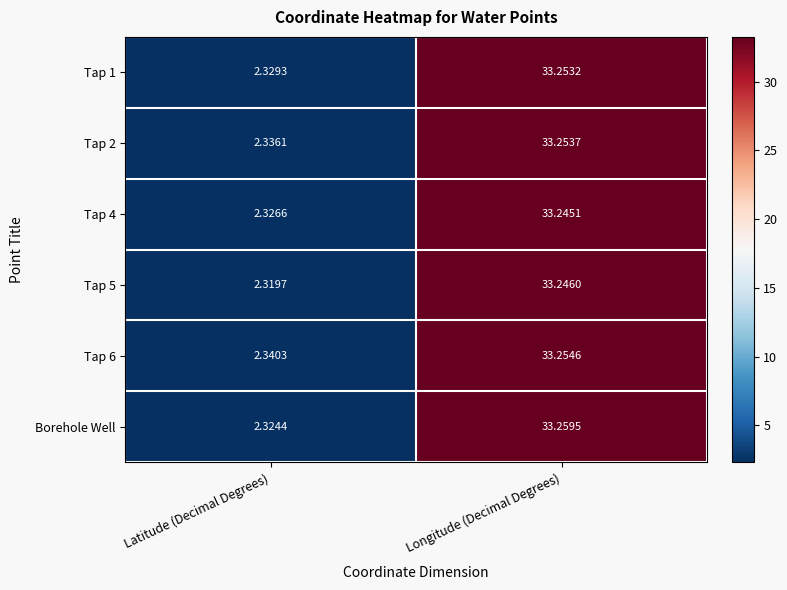

At which category is the sum across all series the highest?

Longitude (Decimal Degrees)